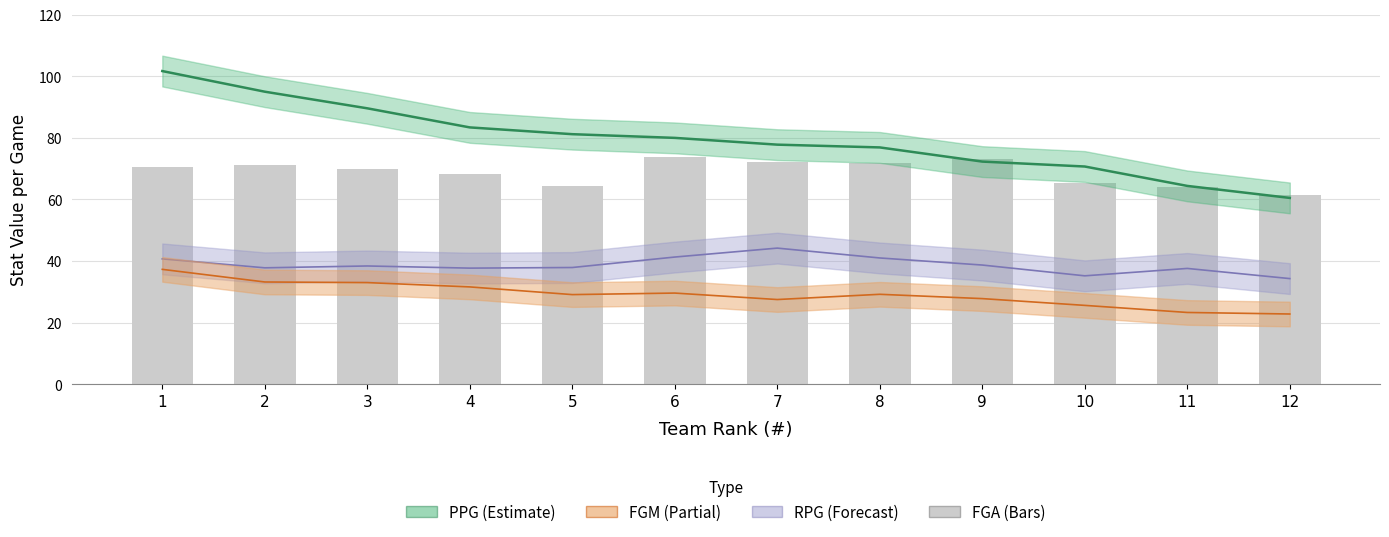

At which category does the chart reach its minimum across all series?

12